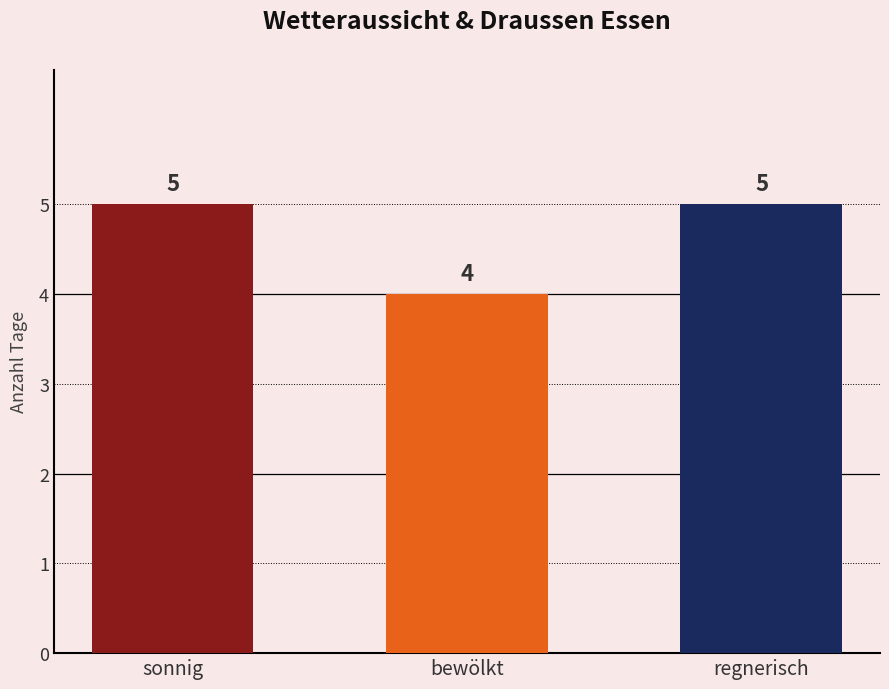

Reading left to right, extract all data points from this chart.

5	4	5